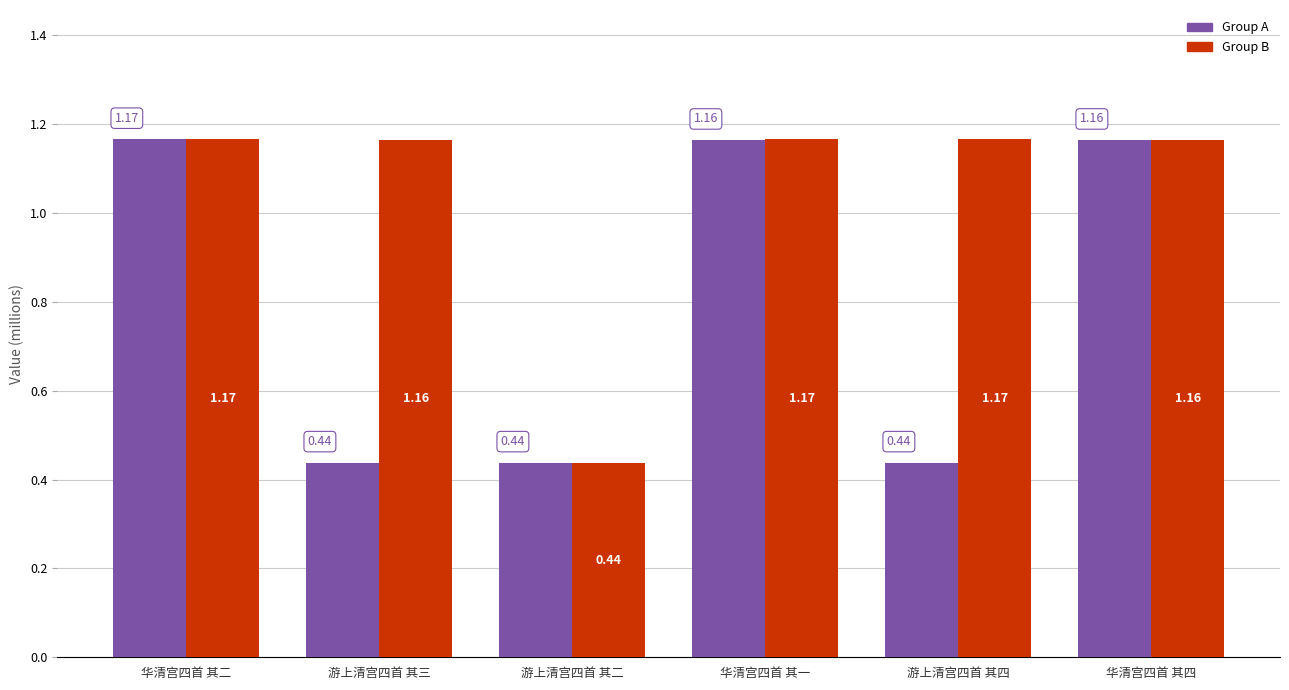

Between 游上清宫四首 其二 and 游上清宫四首 其四, which series saw the biggest shift?

Group B